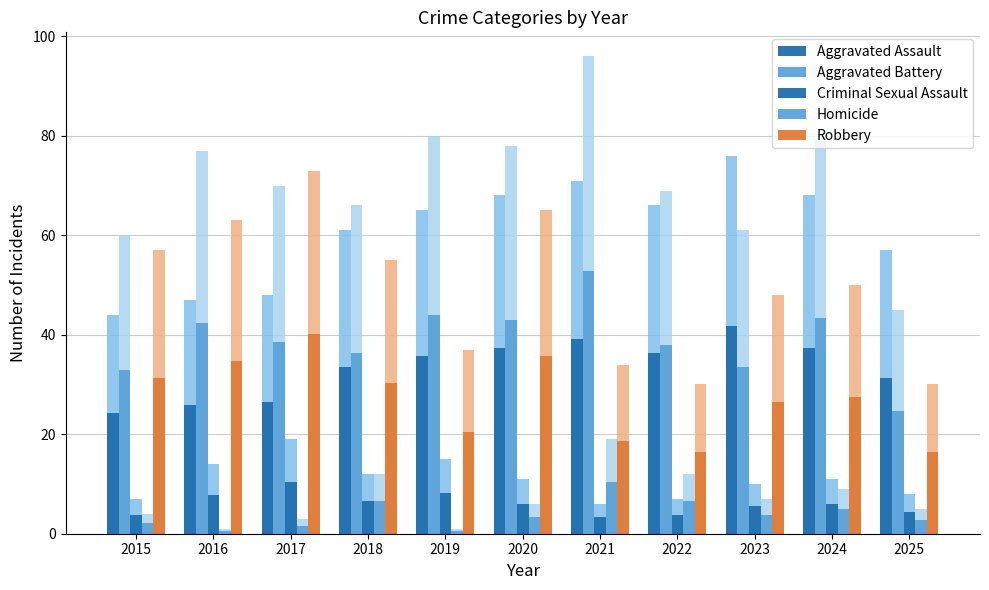

Which series has the widest spread of values?

Aggravated Battery